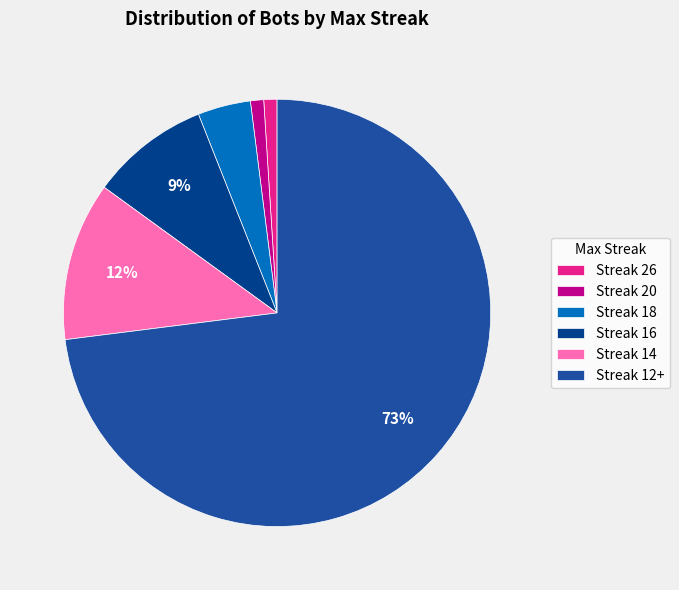

Is the sum of Streak 26 and Streak 18 greater than half?

No